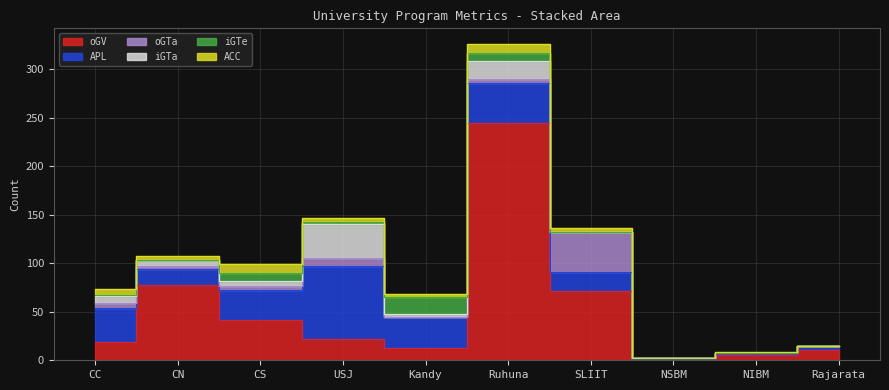

The value of ACC at CS is 4. True or false?

False